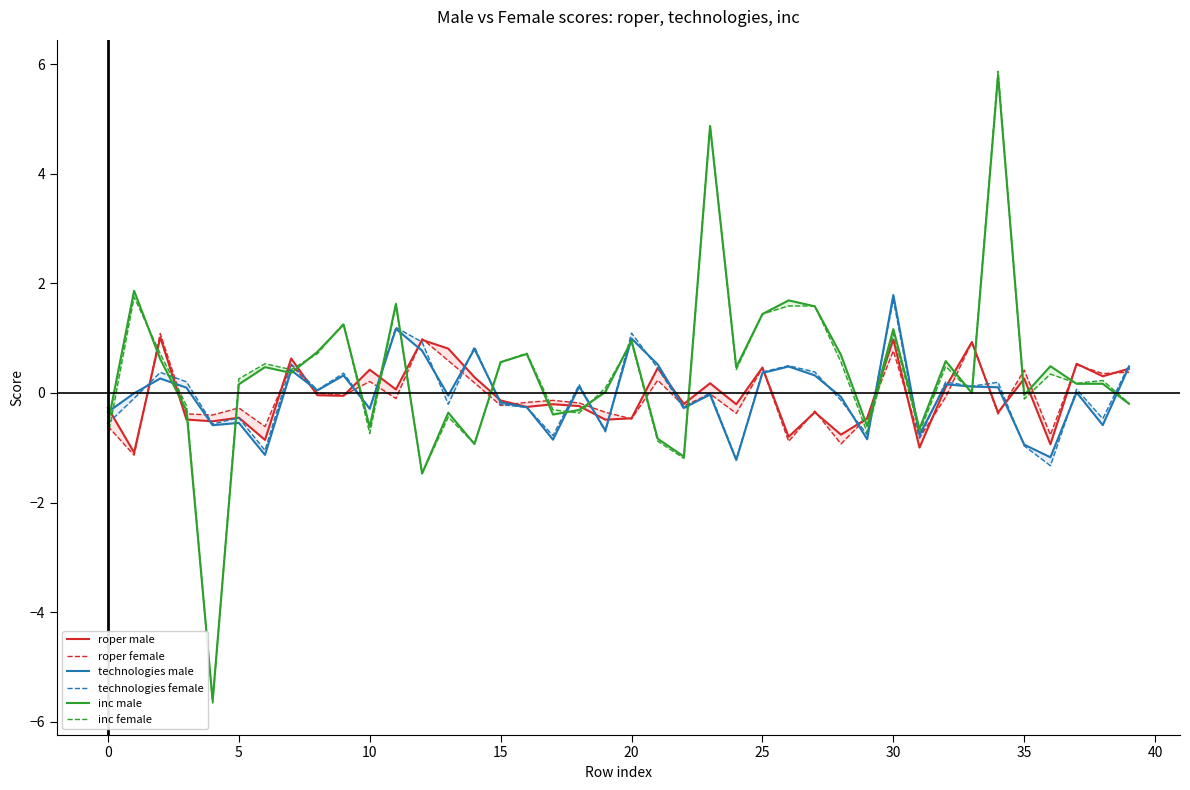

Read the roper male value at 16.

-0.3